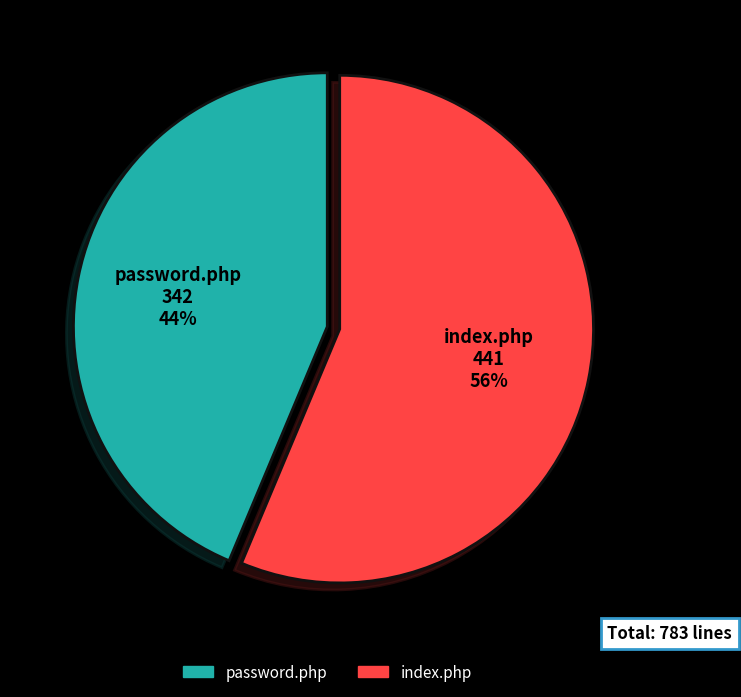

Do password.php and index.php together represent more than half of the pie?

Yes